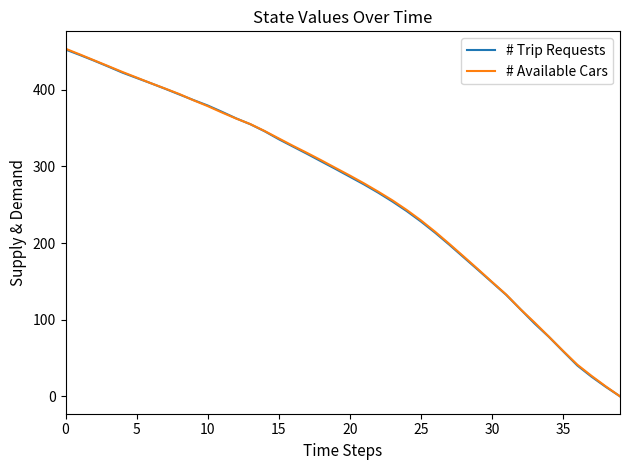

Count the number of categories in the chart.

40